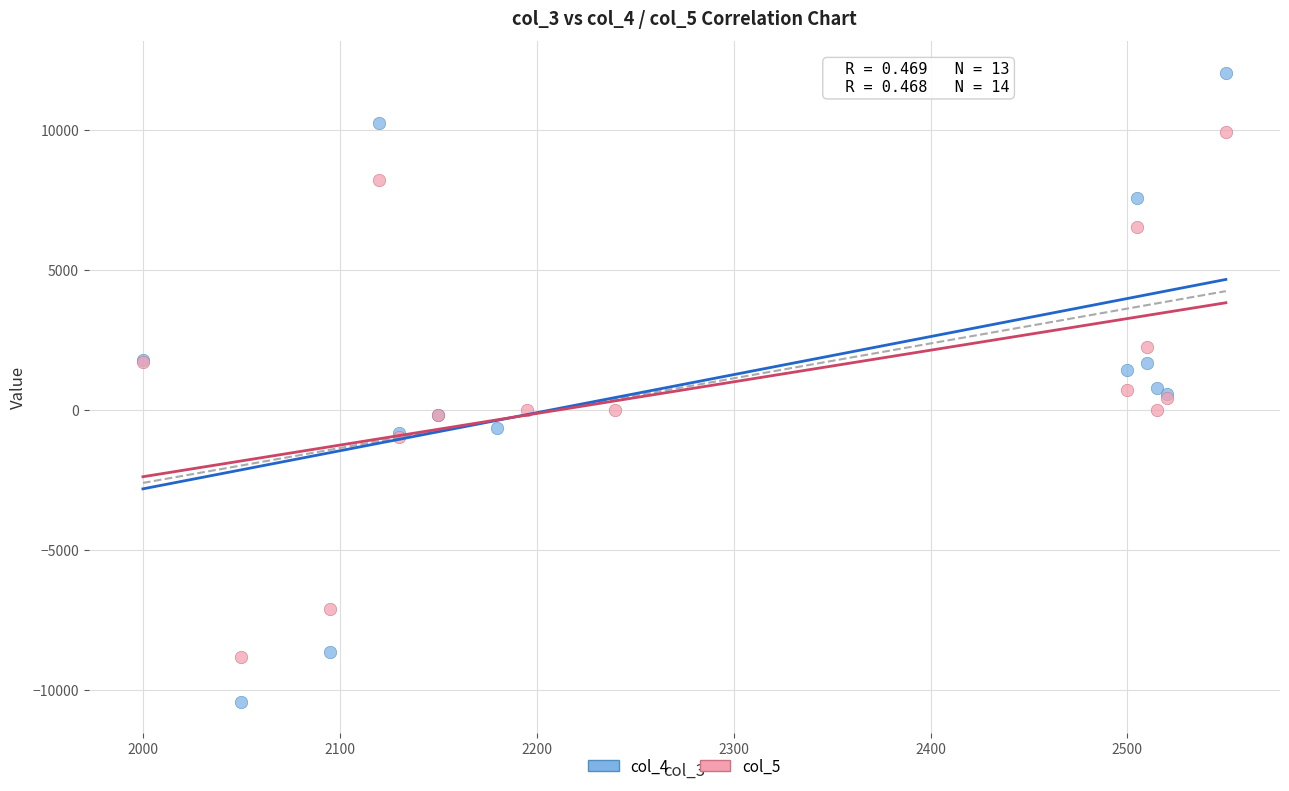

Which series has the largest Y range (max minus min)?

col_4